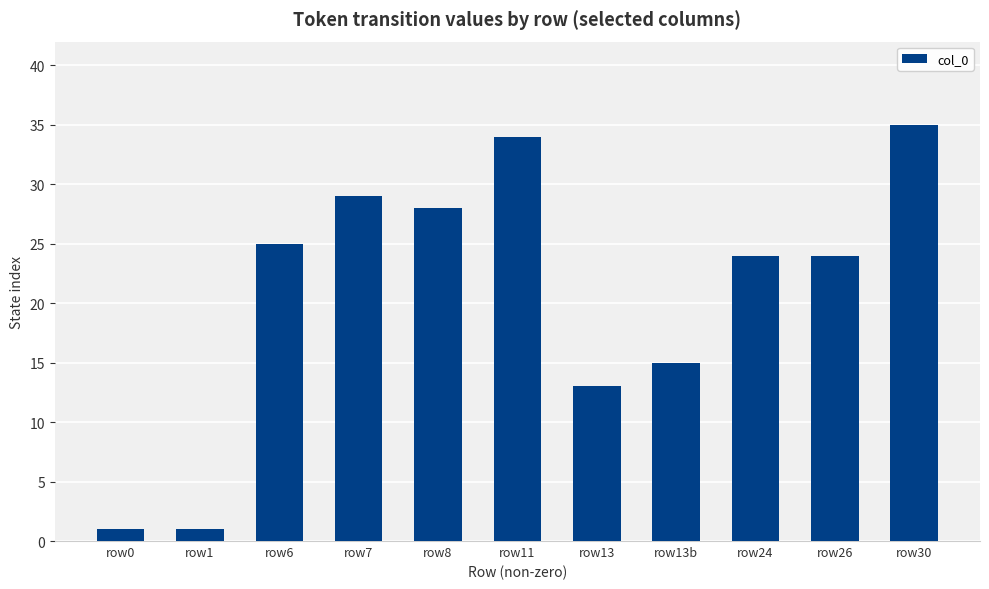

What is the greatest value displayed?

35